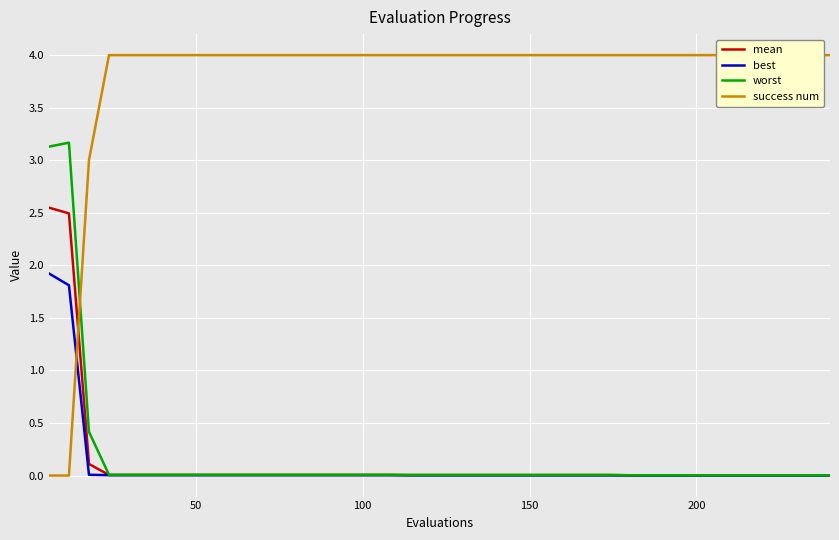

True or false: best has more than 0 interior local peaks.

False